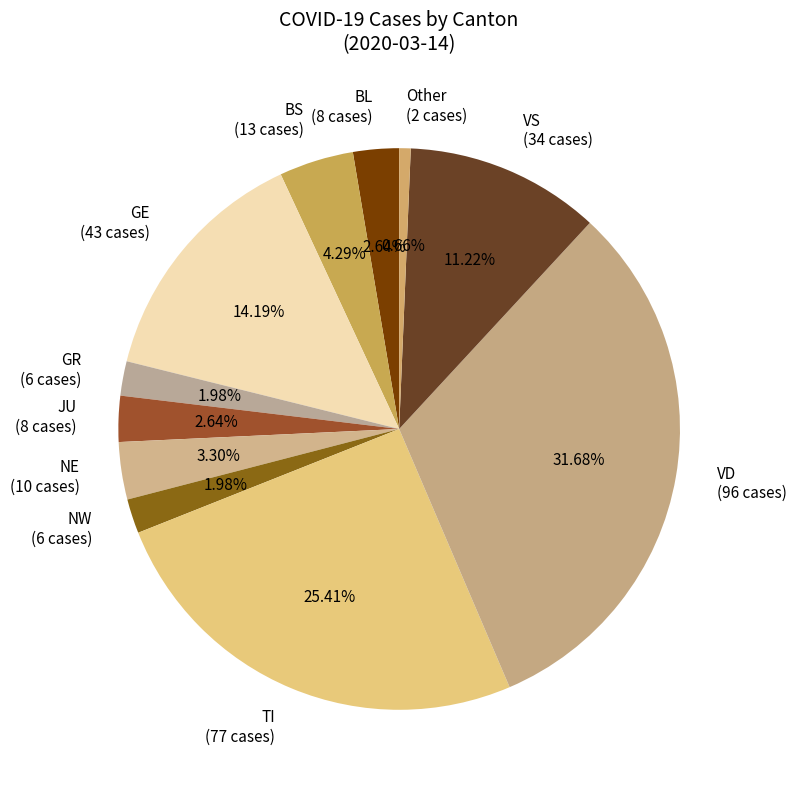

Do GE (43 cases) and Other (2 cases) together represent more than half of the pie?

No